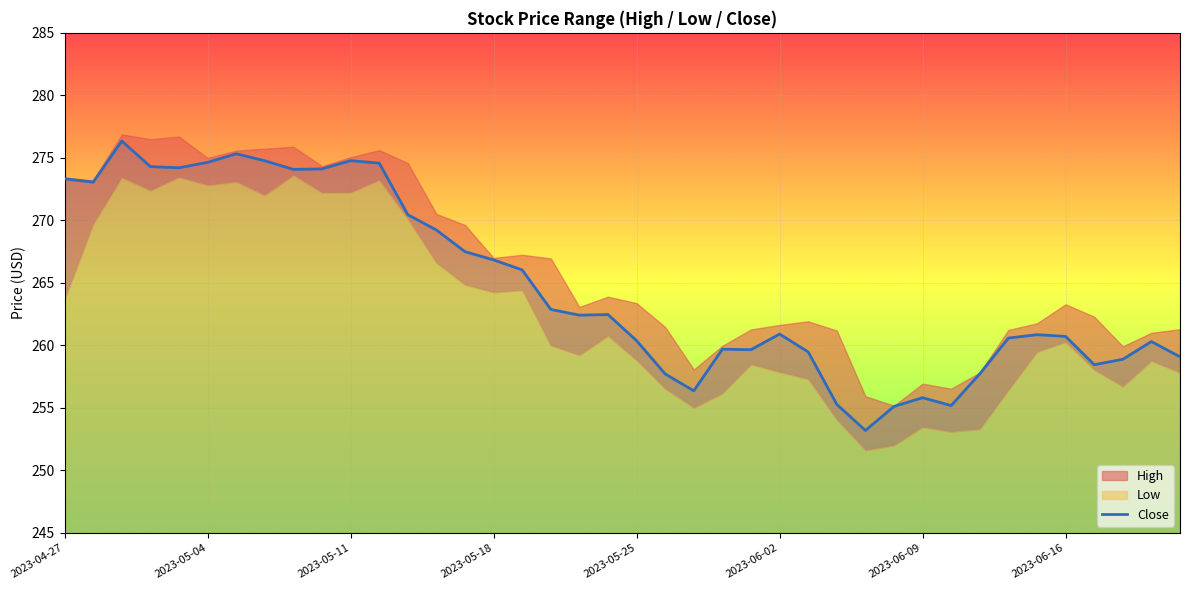

Where does the data first go above 262?

2023-04-27